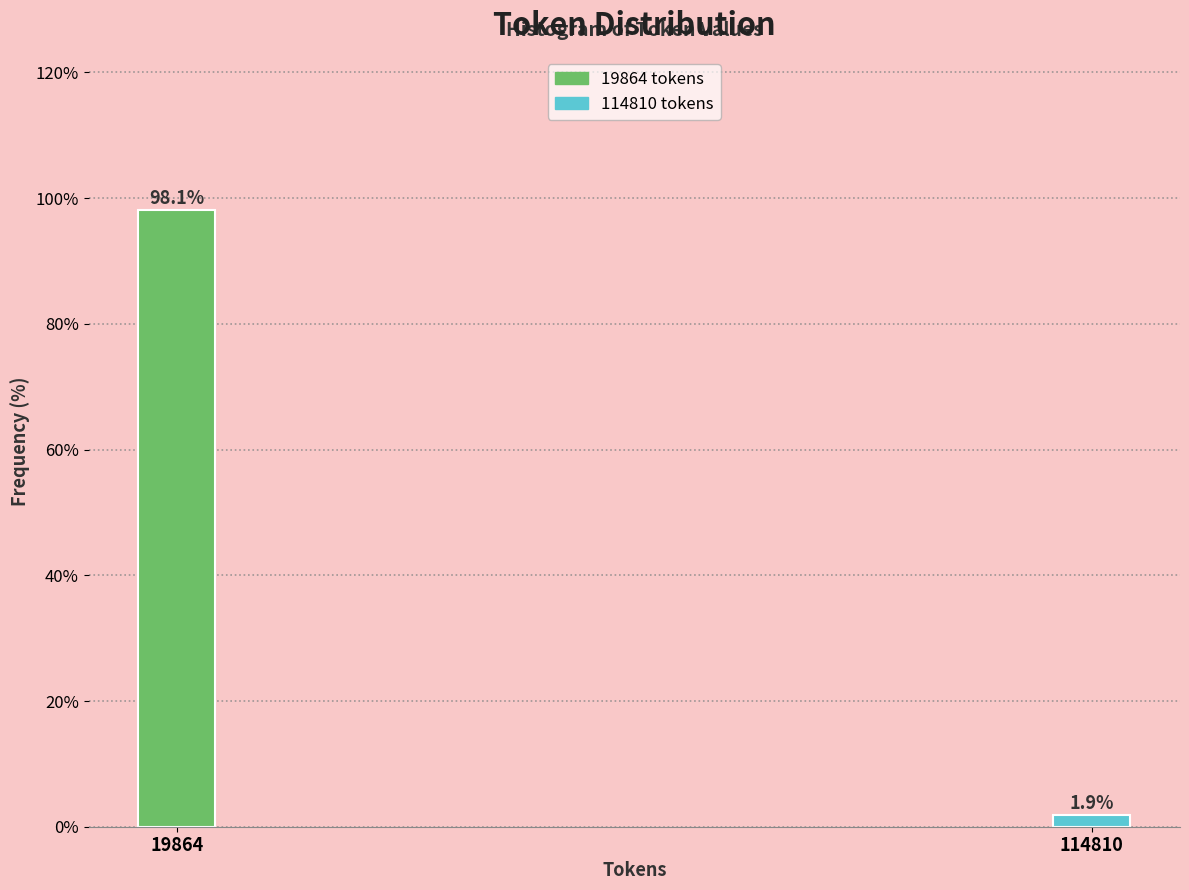

Reading left to right, extract all data points from this chart.

98.1	1.9